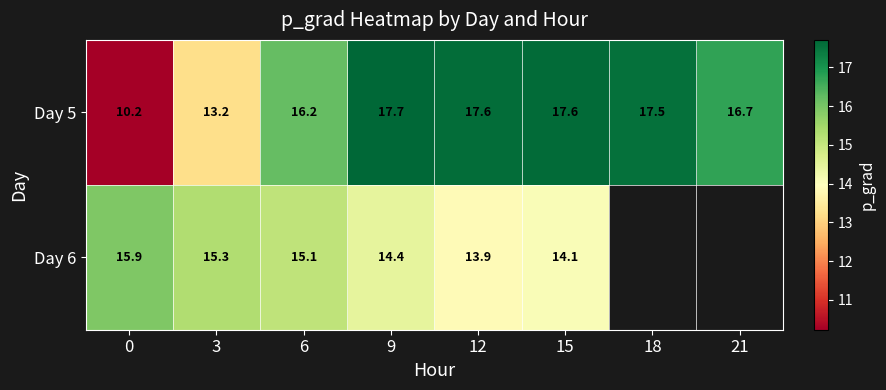

At 12, list the series in order from largest to smallest.

Day 5, Day 6